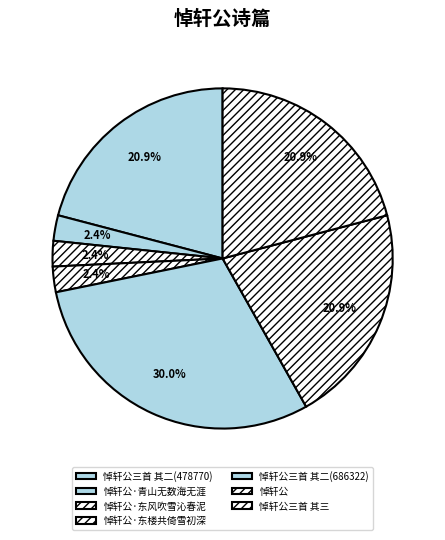

True or false: 悼轩公三首 其三 accounts for 7% of the total.

False